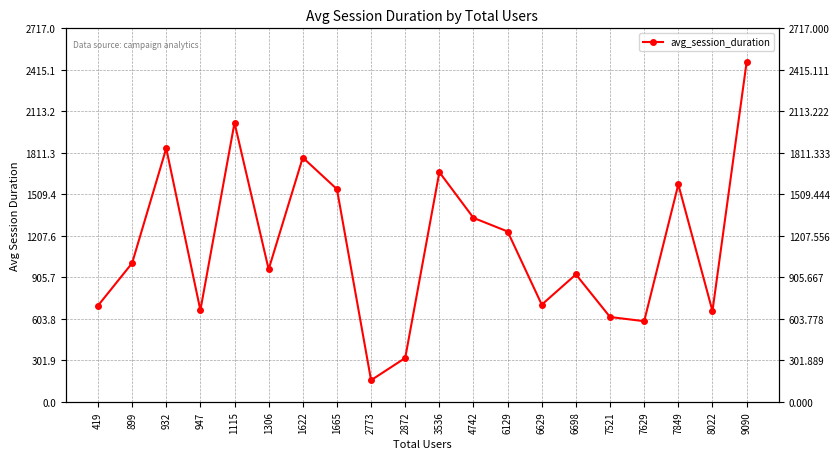

Reading left to right, transcribe all the data shown in this chart.

419=699.0	899=1008.2	932=1844.1	947=666.0	1115=2029.7	1306=963.3	1622=1776.6	1665=1546.9	2773=156.5	2872=318.3	3536=1670.5	4742=1337.7	6129=1238.6	6629=706.2	6698=926.3	7521=616.5	7629=586.0	7849=1581.2	8022=659.9	9090=2470.0